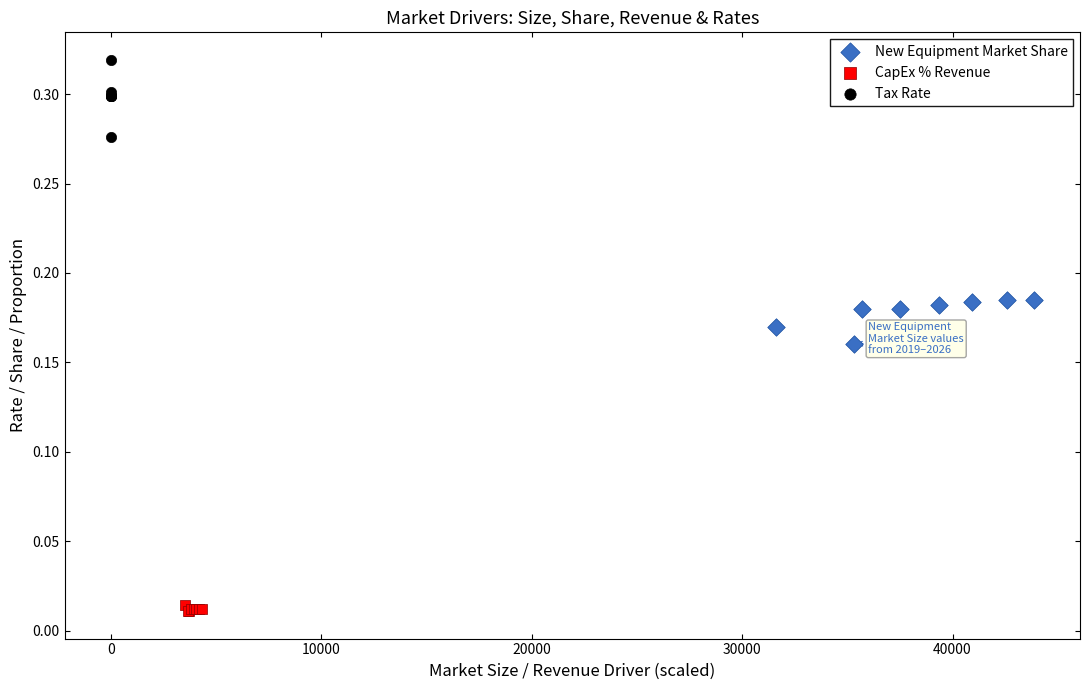

Which series contains the highest Y value?

Tax Rate